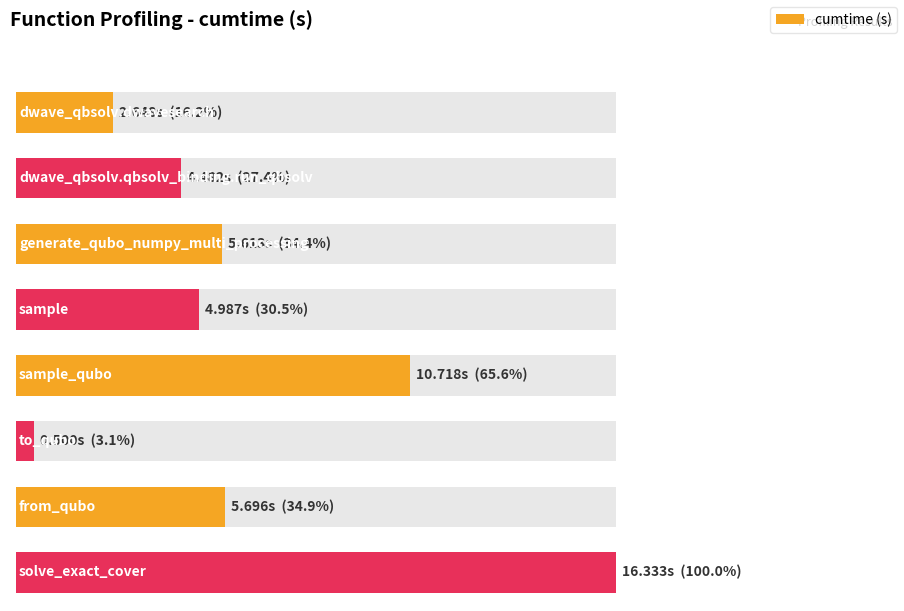

What is the minimum value shown in the chart?

0.5